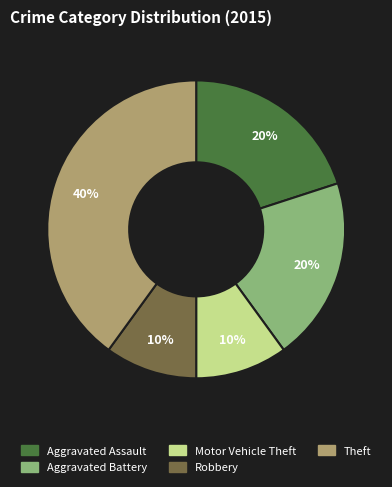

Is the sum of Aggravated Battery and Motor Vehicle Theft greater than half?

No